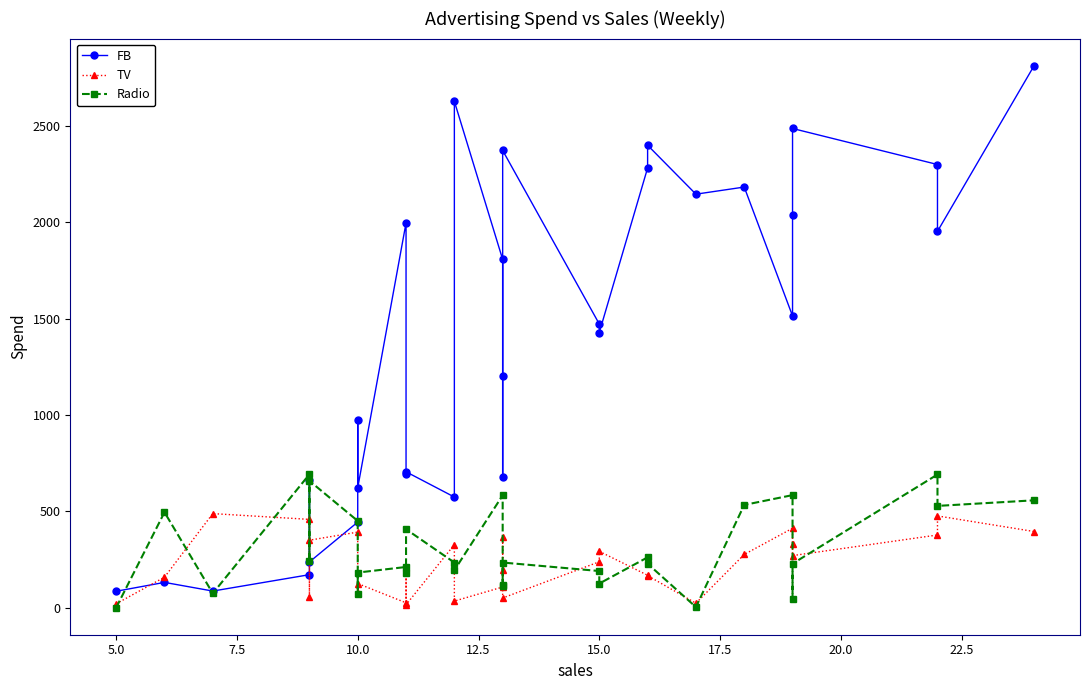

How many data points does each series have?

30